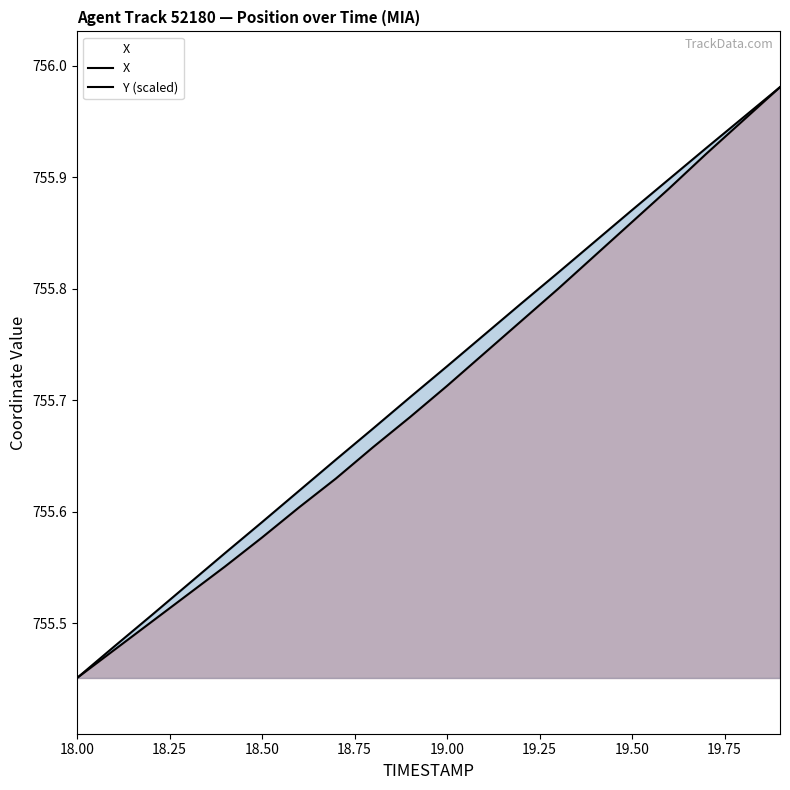

Read the Y value at 18.5.

755.6